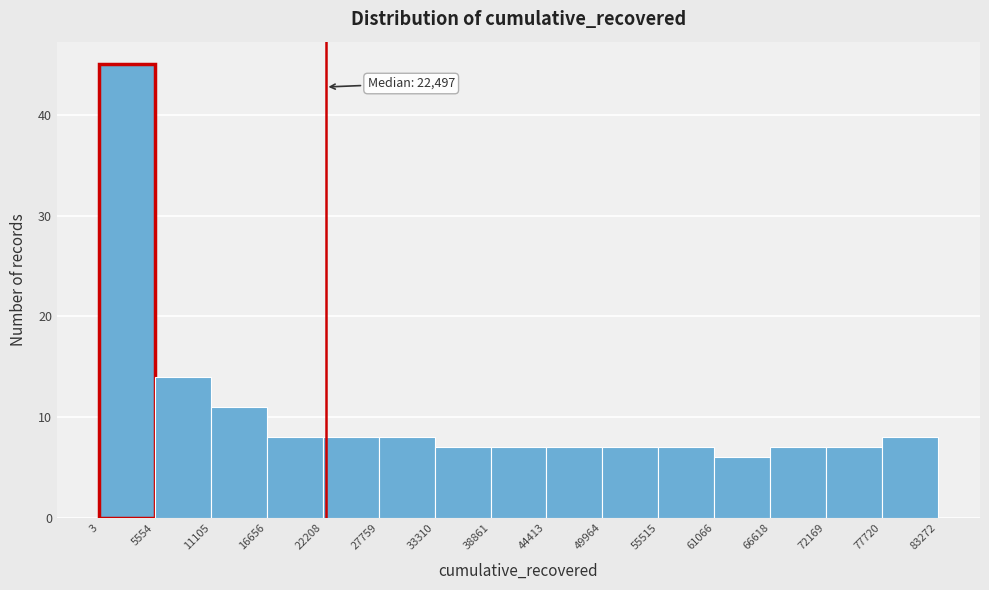

Over which range of the x-axis is the bar tallest?

3 to 5554